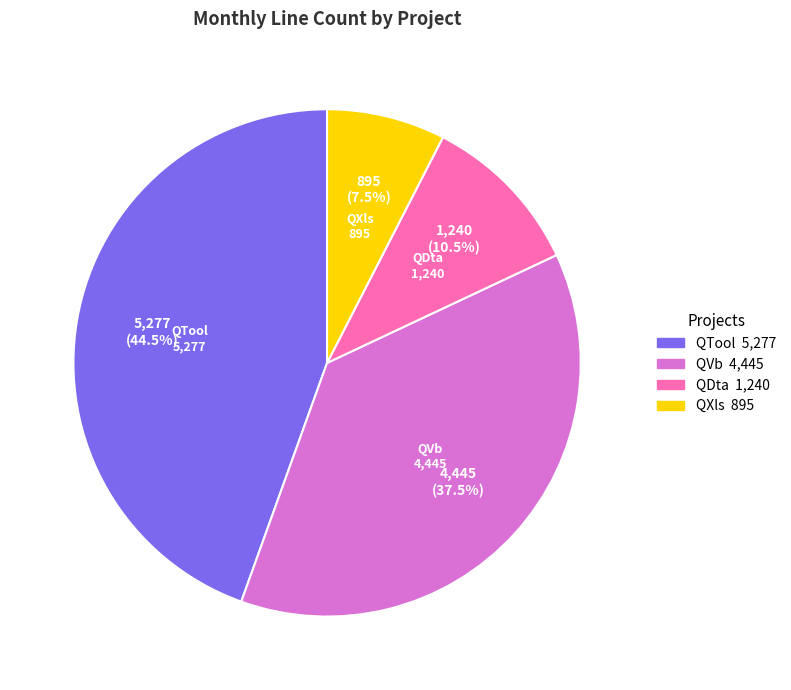

Which category has the biggest portion of the pie?

QTool